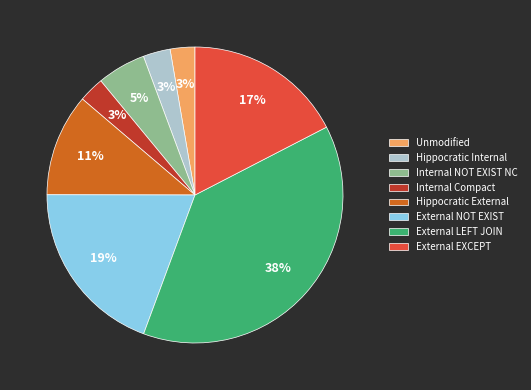

Is Unmodified the majority of the pie?

No